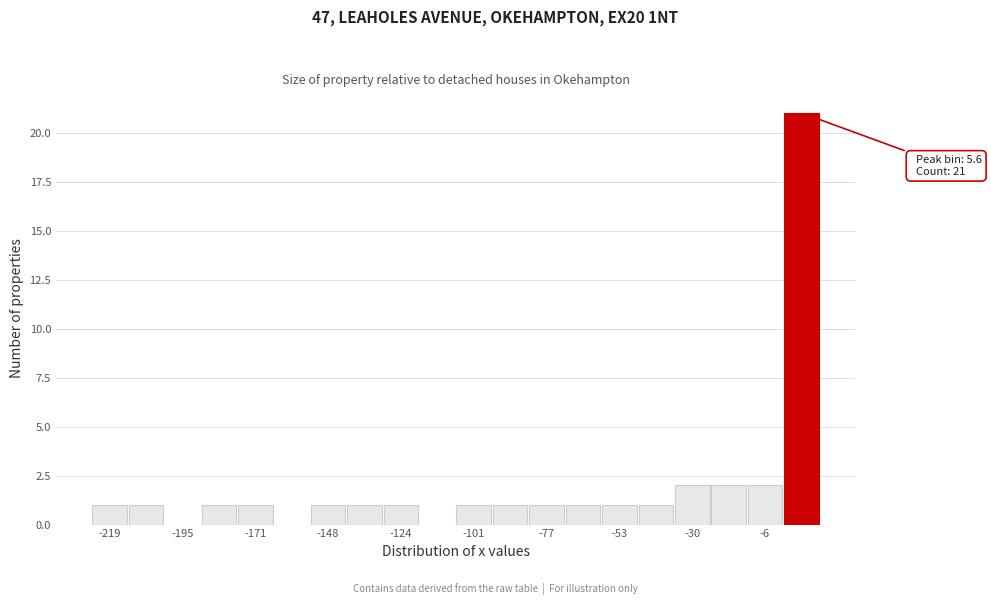

Around what value on the x-axis is the tallest bar? Give the approximate position of its centre, as read against the axis.

5